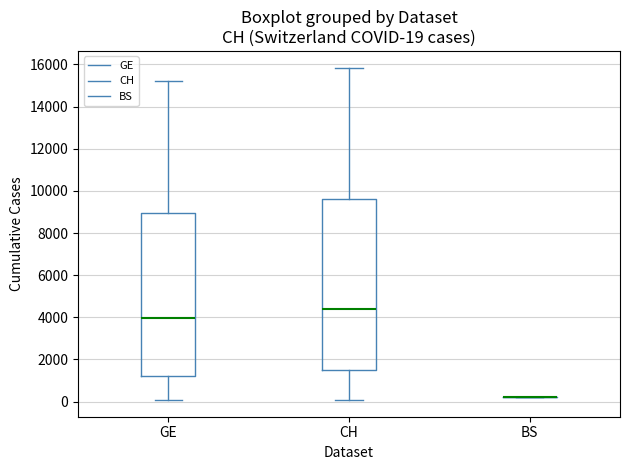

Which box is the tallest, from its lower edge to its upper edge?

CH